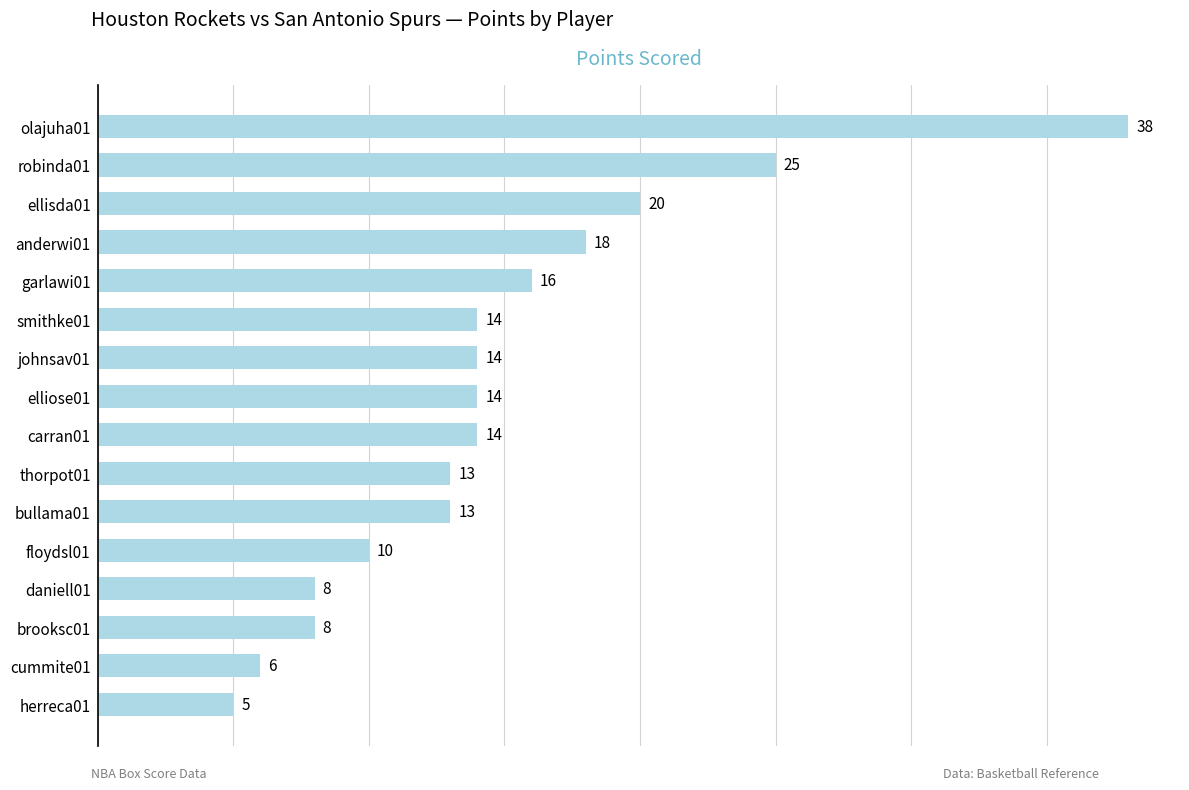

Reading top to bottom, list all the values displayed in this chart.

olajuha01=38	robinda01=25	ellisda01=20	anderwi01=18	garlawi01=16	smithke01=14	johnsav01=14	elliose01=14	carran01=14	thorpot01=13	bullama01=13	floydsl01=10	daniell01=8	brooksc01=8	cummite01=6	herreca01=5